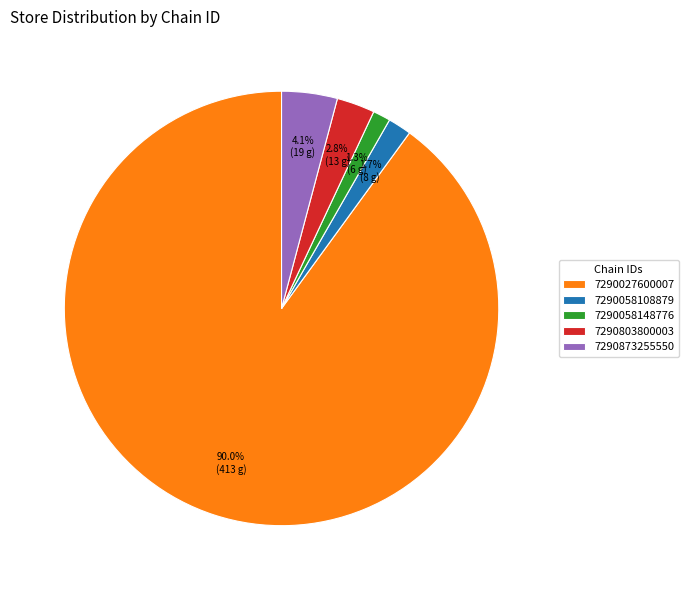

To the nearest percent, what percentage of the pie is 7290873255550?

4%